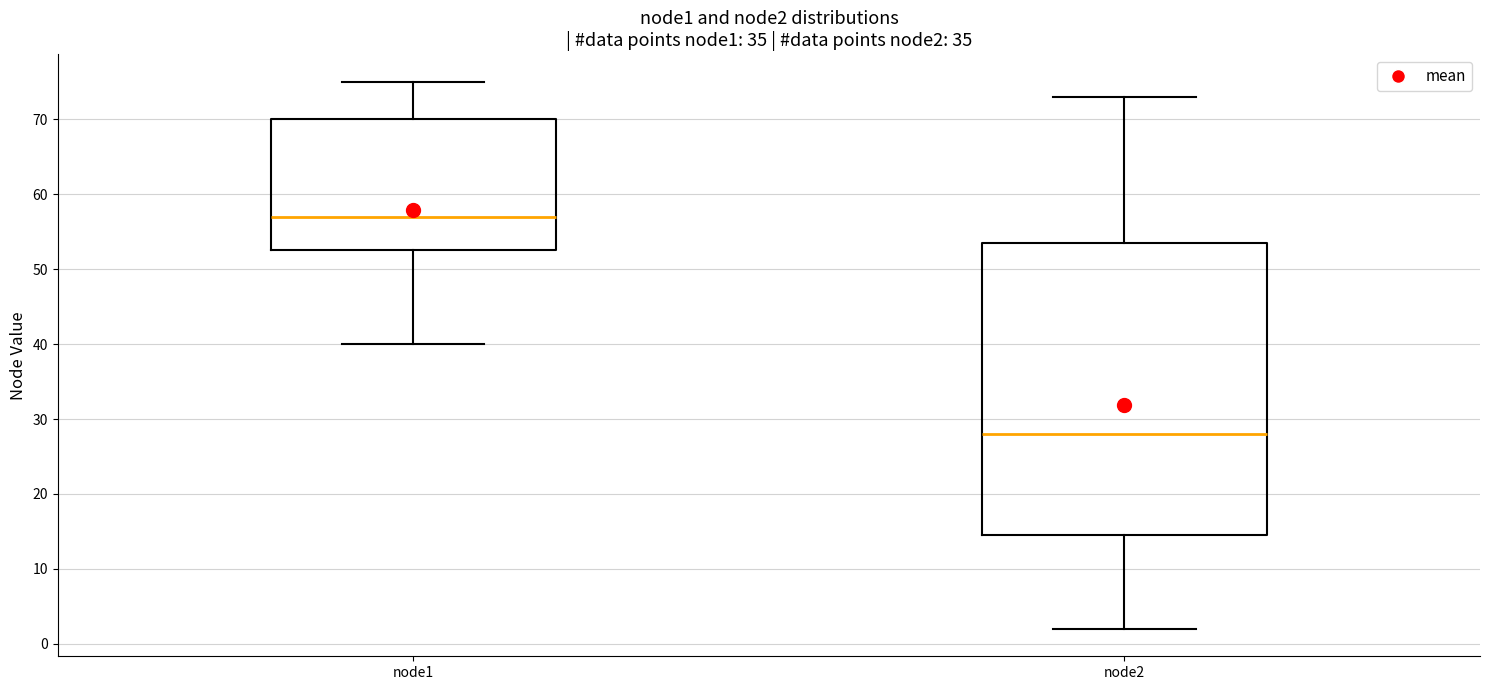

Which box is the tallest, from its lower edge to its upper edge?

node2